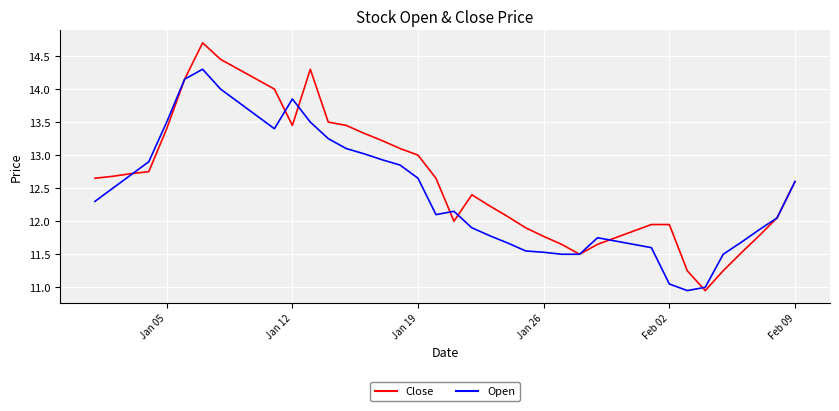

Which series has the largest total across all categories?

Close